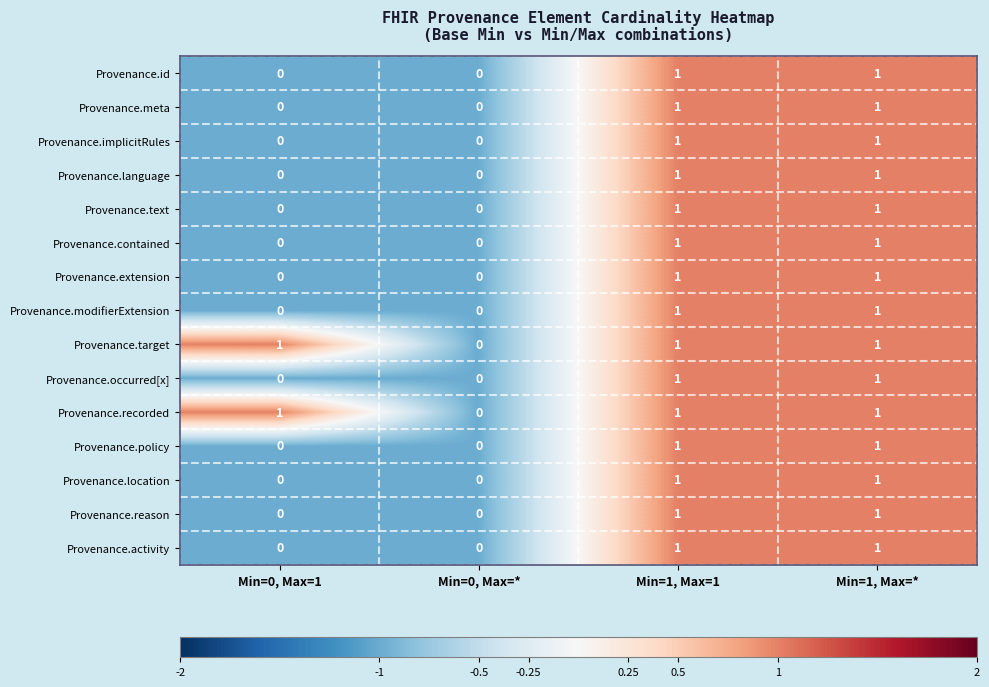

How many Provenance.extension values are between 0 and 1?

4